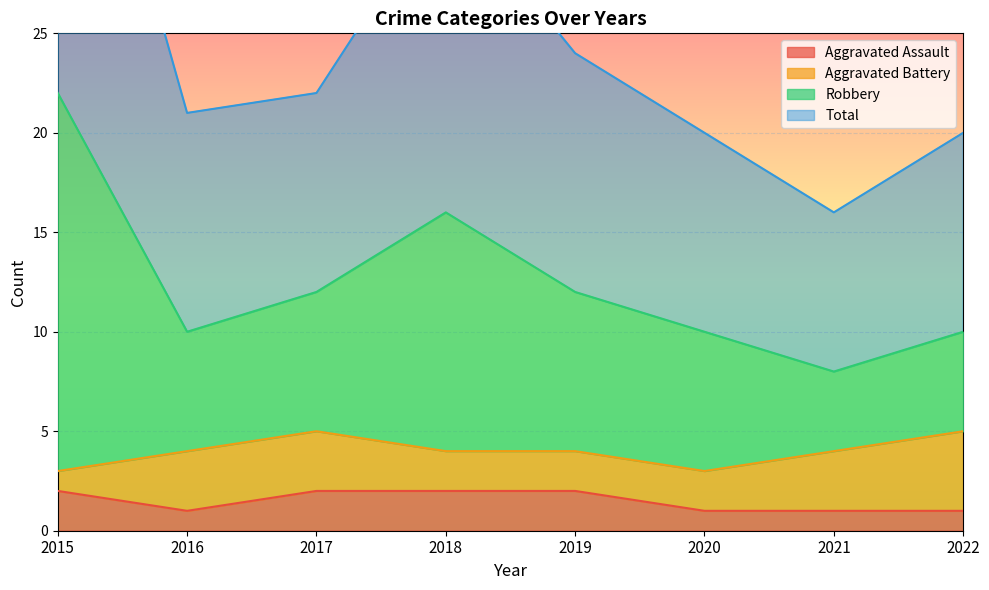

True or false: Total has more than 1 interior local peaks.

False